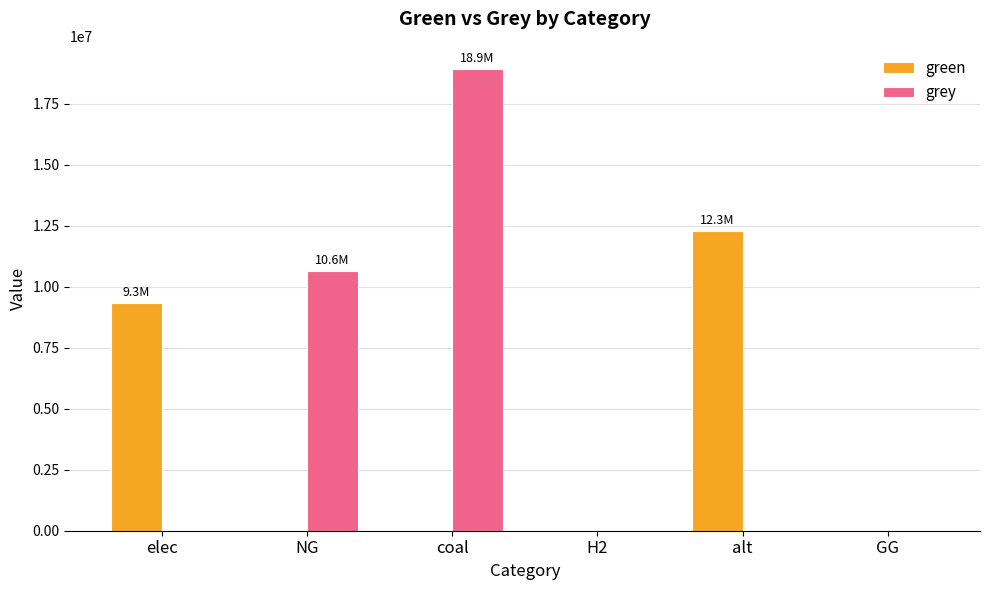

Is it true that green equals 3803051.3 at elec?

False